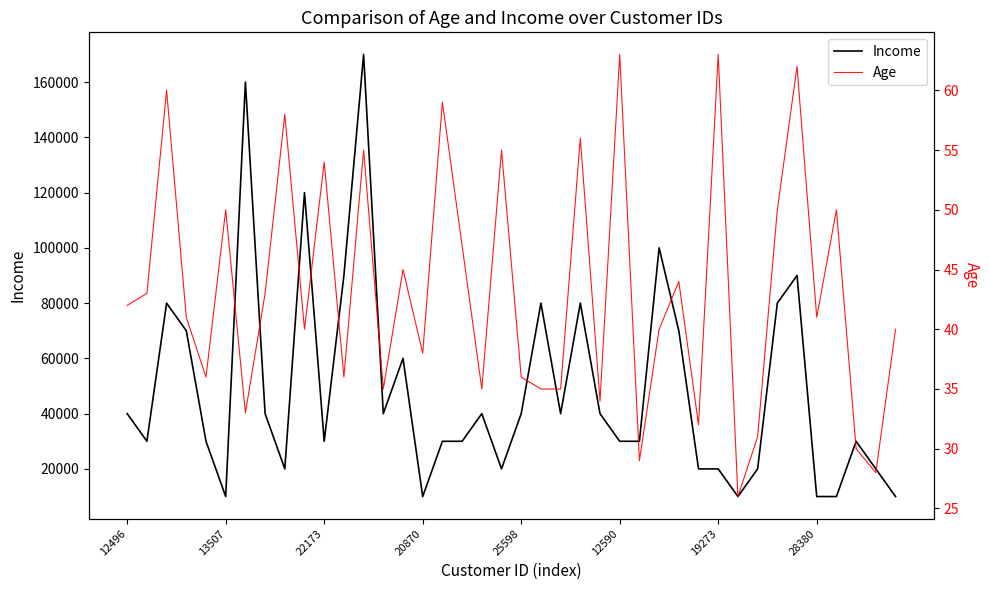

What position from the right is 38?

2